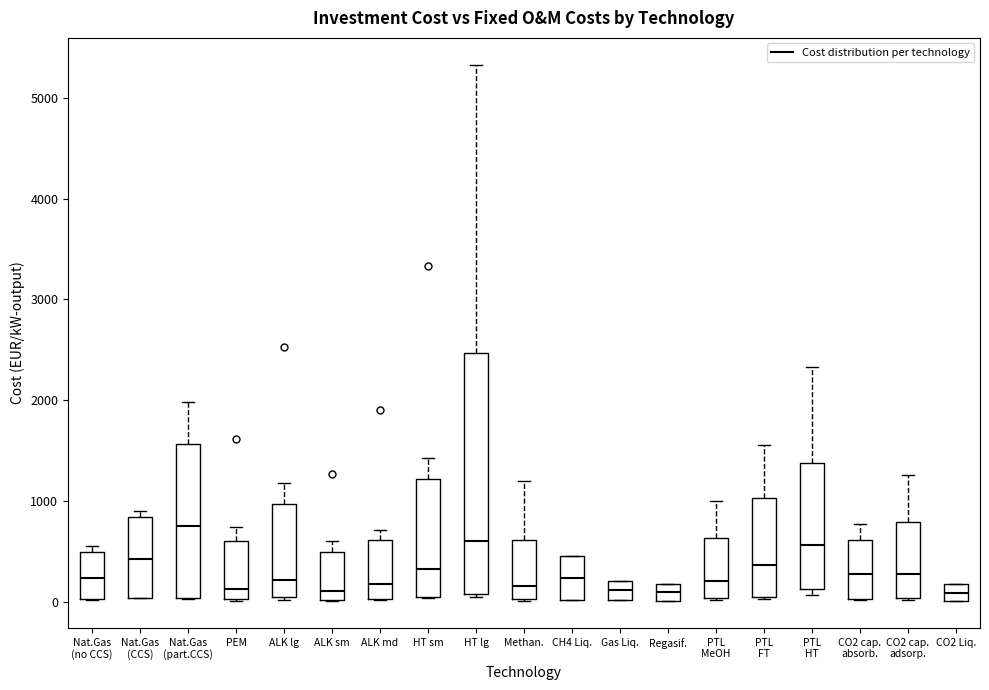

Reading left to right, transcribe this box plot: for each box, give where its median line is, the range the box spans, and where its two whiskers end, as read against the y-axis. The values are not printed on the chart, so give them approximately, as read against the axis.

Nat.Gas (no CCS): median 200, box 0 to 500, whiskers 0 to 600
Nat.Gas (CCS): median 400, box 0 to 800, whiskers 0 to 900
Nat.Gas (part.CCS): median 800, box 0 to 1600, whiskers 0 to 2000
PEM: median 100, box 0 to 600, whiskers 0 to 700
ALK lg: median 200, box 0 to 1000, whiskers 0 to 1200
ALK sm: median 100, box 0 to 500, whiskers 0 to 600
ALK md: median 200, box 0 to 600, whiskers 0 to 700
HT sm: median 300, box 0 to 1200, whiskers 0 to 1400
HT lg: median 600, box 100 to 2500, whiskers 0 to 5300
Methan.: median 200, box 0 to 600, whiskers 0 to 1200
CH4 Liq.: median 200, box 0 to 500, whiskers 0 to 500
Gas Liq.: median 100, box 0 to 200, whiskers 0 to 200
Regasif.: median 100, box 0 to 200, whiskers 0 to 200
PTL MeOH: median 200, box 0 to 600, whiskers 0 to 1000
PTL FT: median 400, box 0 to 1000, whiskers 0 to 1600
PTL HT: median 600, box 100 to 1400, whiskers 100 (just below the box's lower edge) to 2300
CO2 cap. absorb.: median 300, box 0 to 600, whiskers 0 to 800
CO2 cap. adsorp.: median 300, box 0 to 800, whiskers 0 to 1300
CO2 Liq.: median 100, box 0 to 200, whiskers 0 to 200